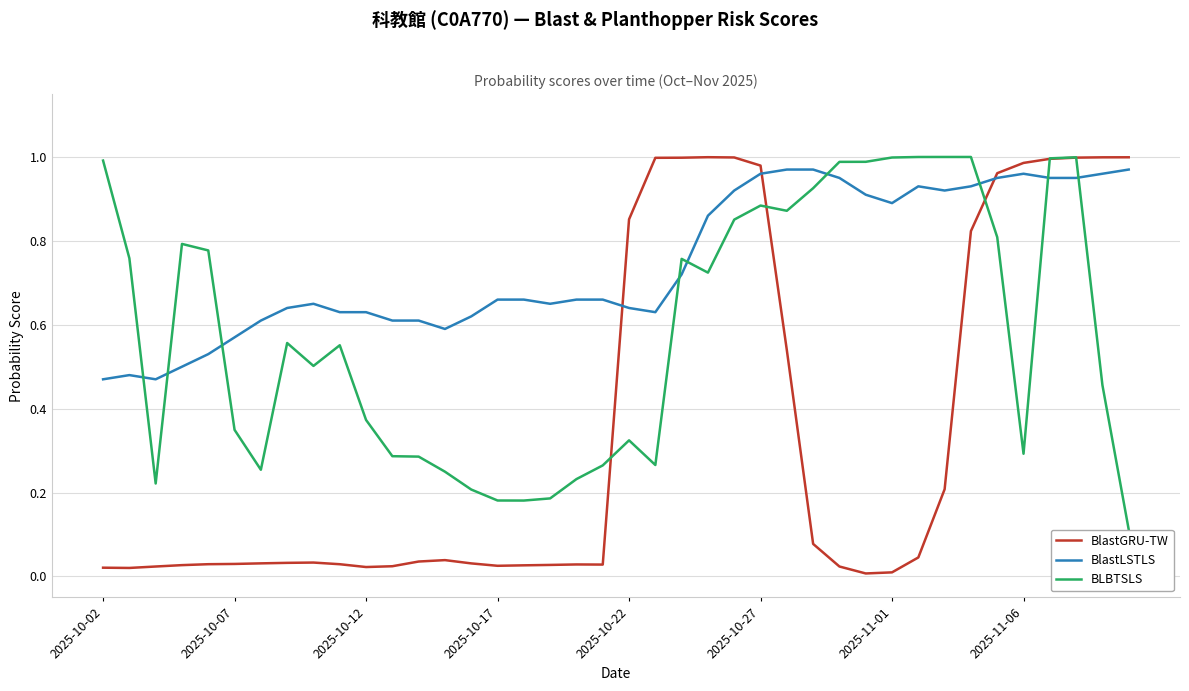

Which series has the largest total across all categories?

BlastLSTLS